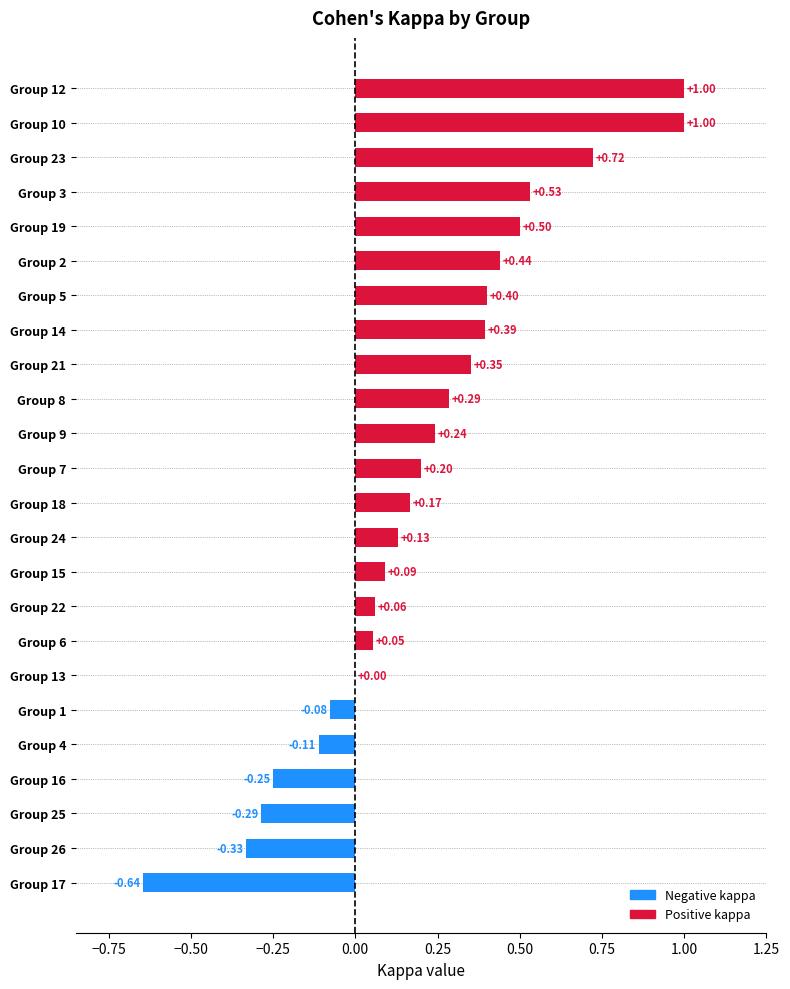

What is the sum of all values?

4.9